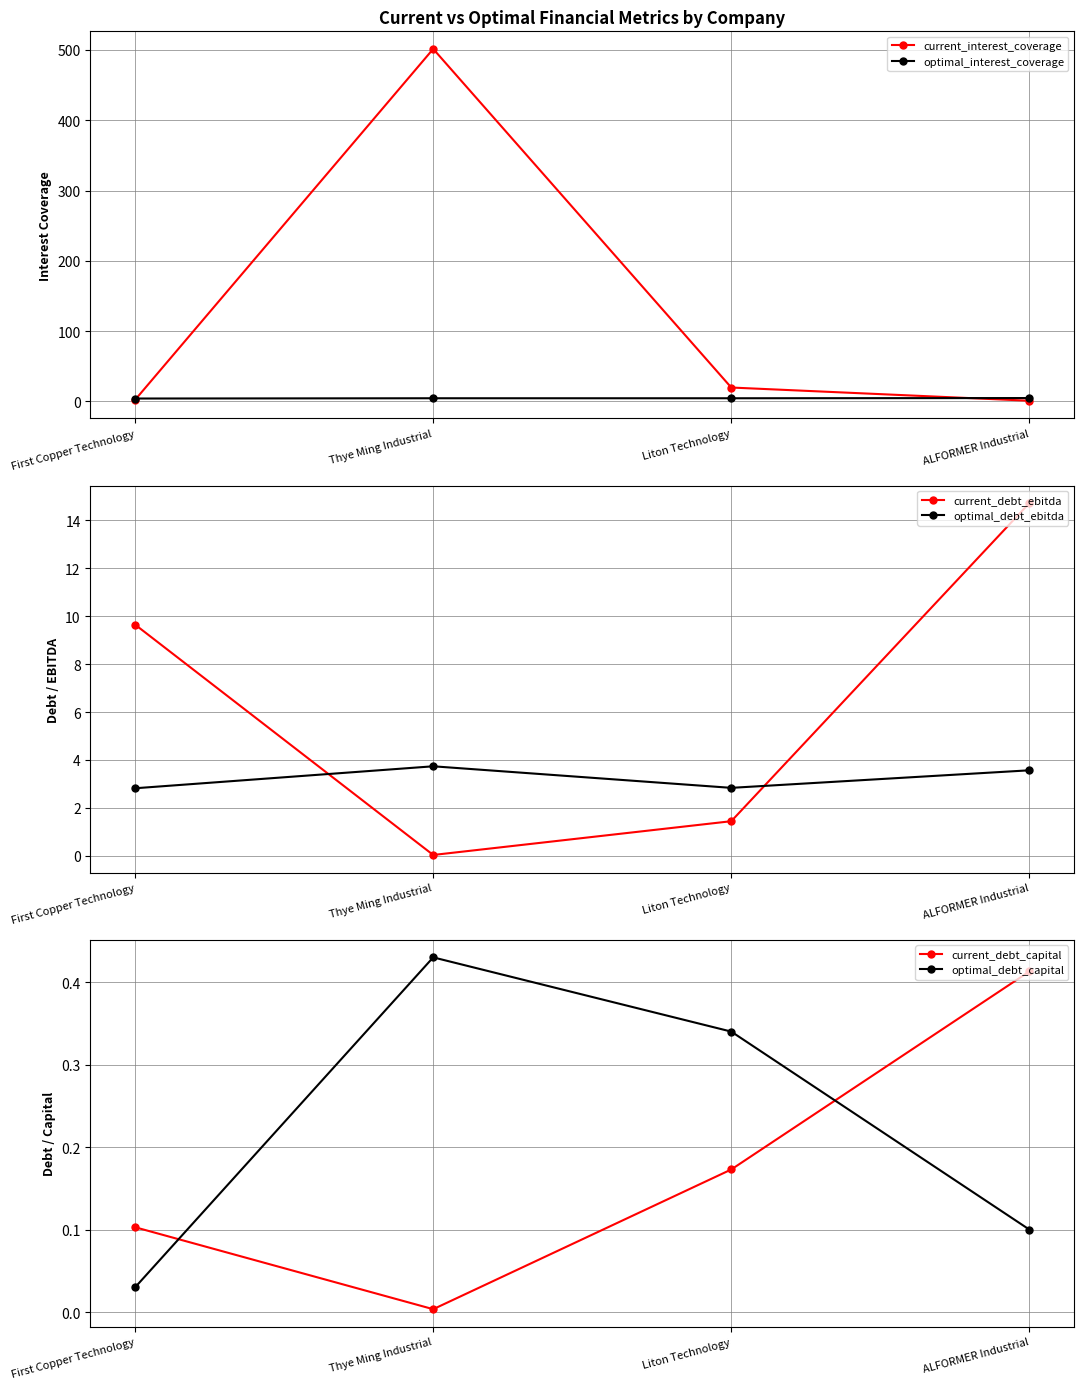

Where does the optimal_debt_ebitda series first go above 3?

Thye Ming Industrial